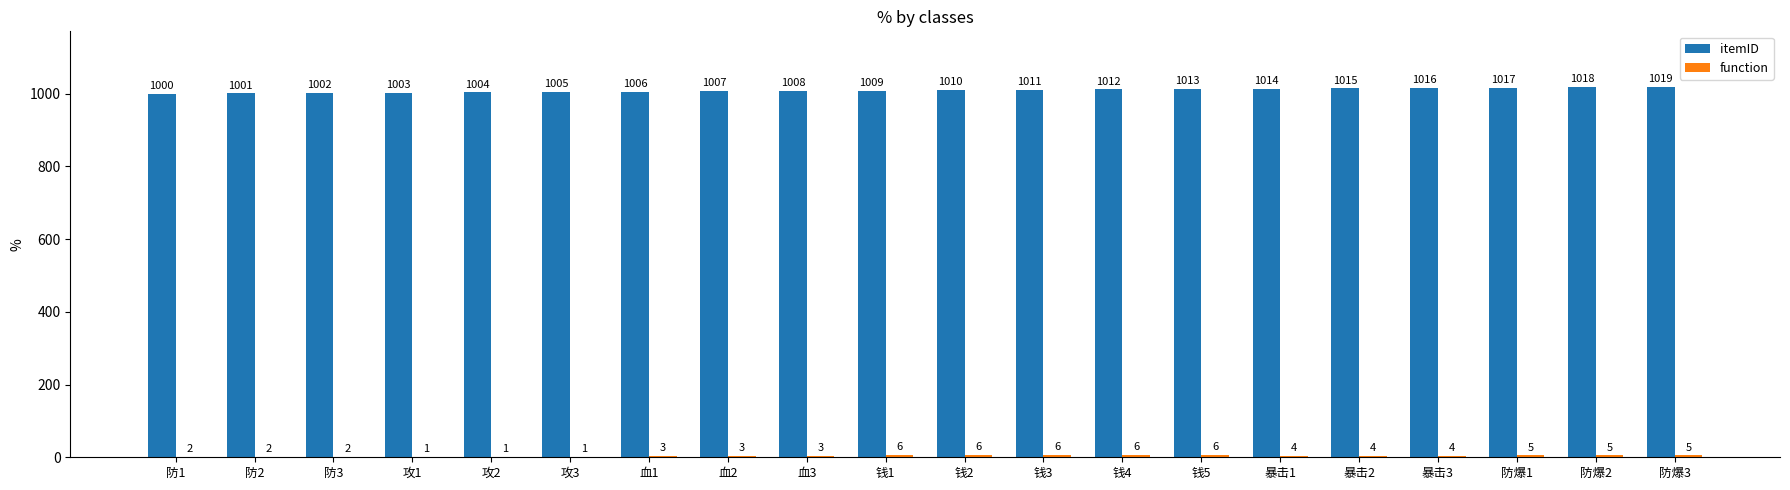

Which series changed the most between 防3 and 钱2?

itemID